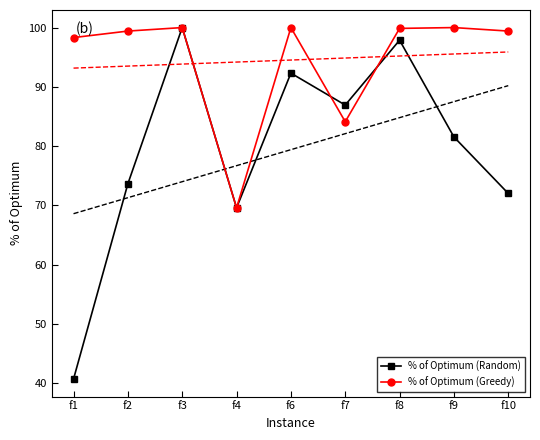

What is the smallest value displayed?

40.7